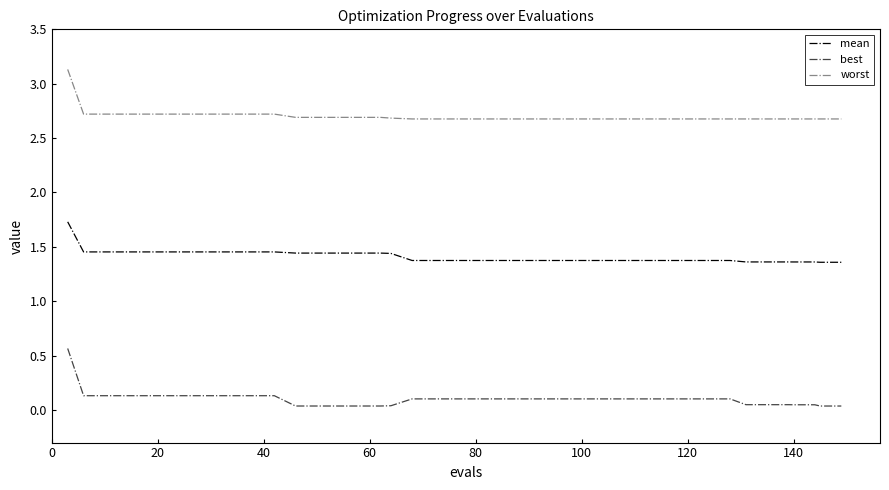

Is this an area chart (filled region under the line)?

No